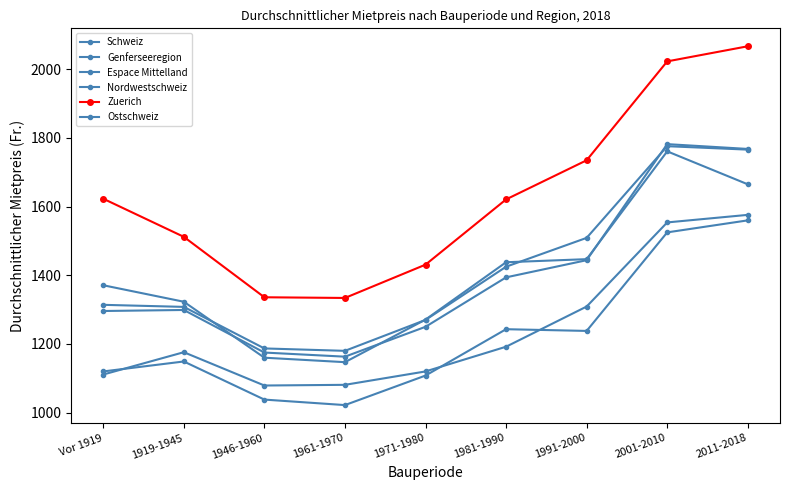

At 1919-1945, list the series in order from largest to smallest.

Zuerich, Genferseeregion, Nordwestschweiz, Schweiz, Ostschweiz, Espace Mittelland